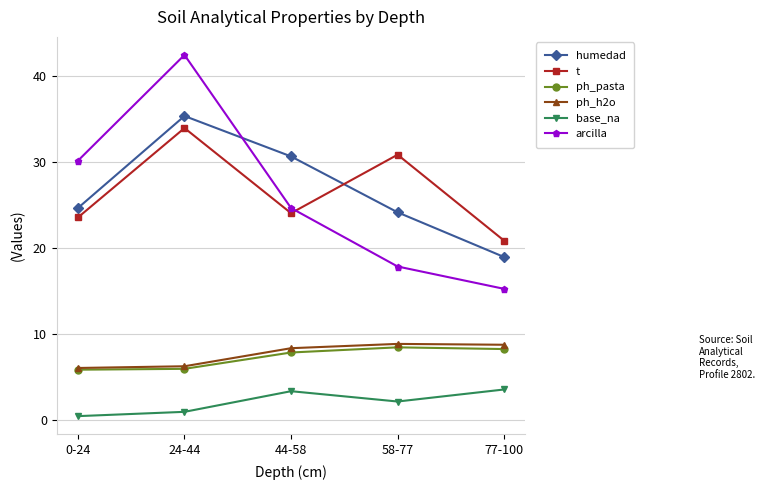

What is the lowest value of the arcilla series?

15.2